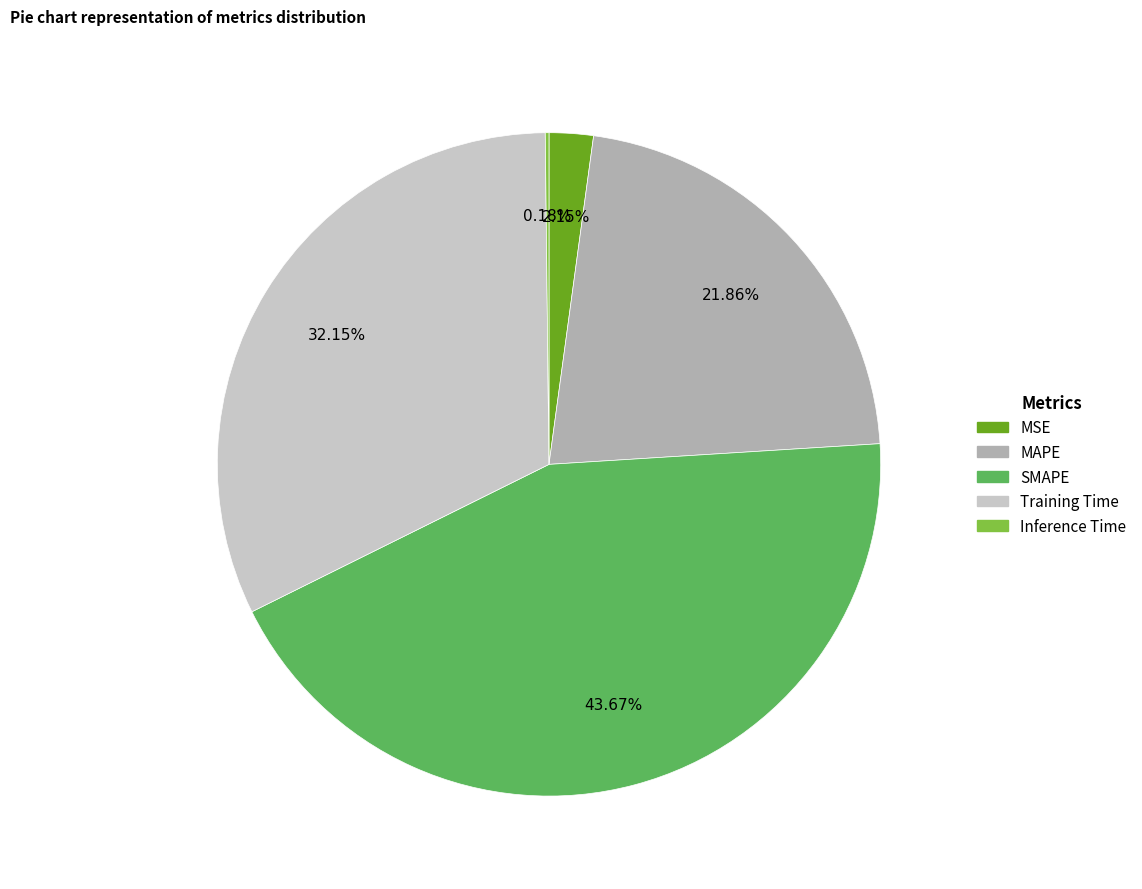

Between MAPE and SMAPE, which is larger?

SMAPE